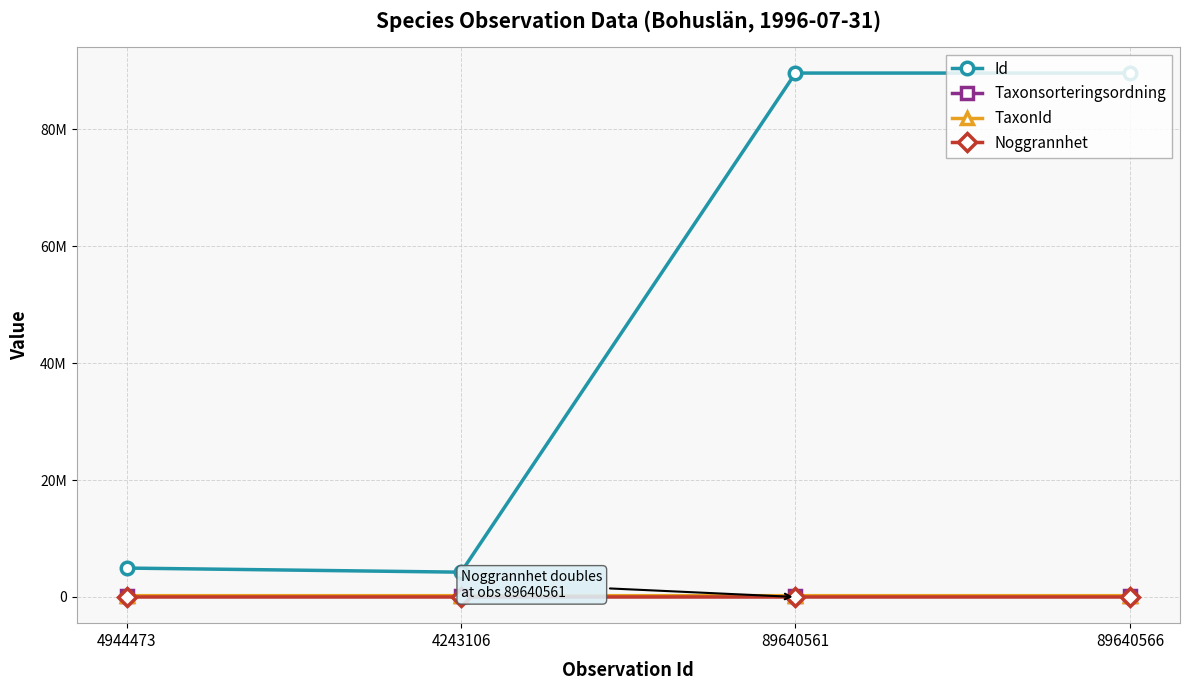

What are all the series names shown in the legend?

Id, Taxonsorteringsordning, TaxonId, Noggrannhet